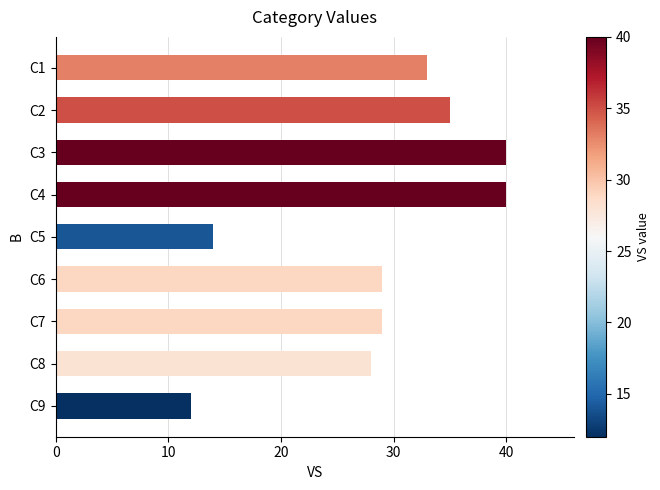

What is the greatest value displayed?

40